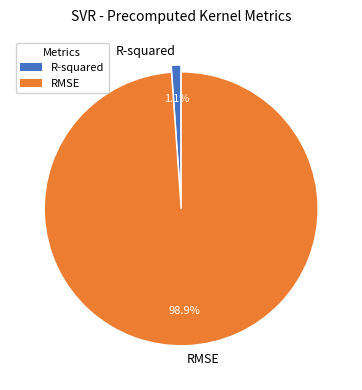

Which slice represents more than half of the pie?

RMSE